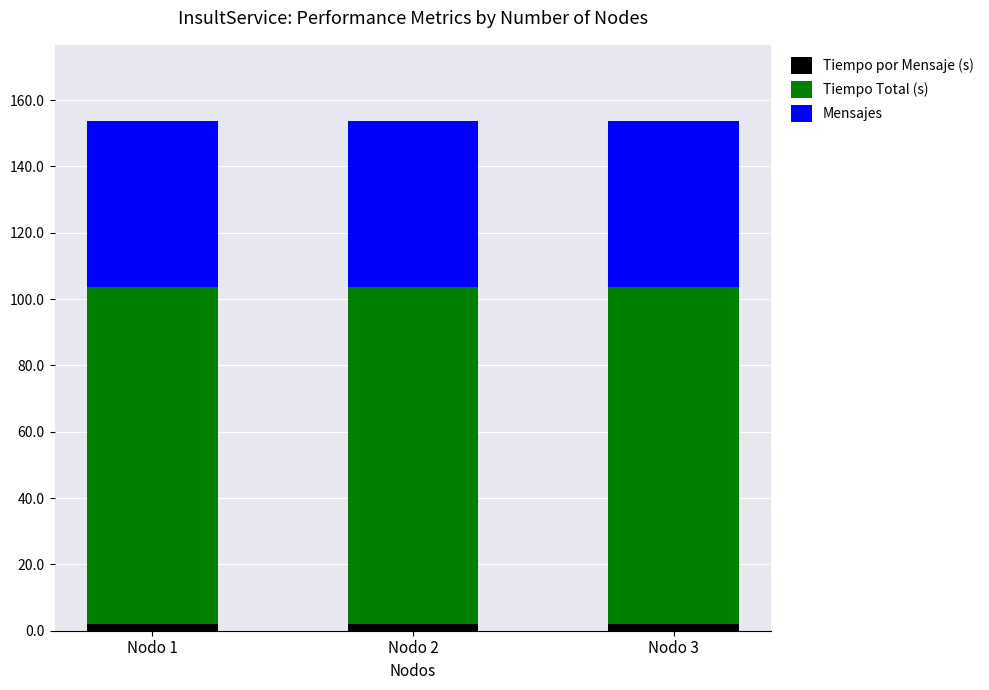

Reading left to right, transcribe the values for Tiempo por Mensaje (s).

Nodo 1=2.0	Nodo 2=2.0	Nodo 3=2.0